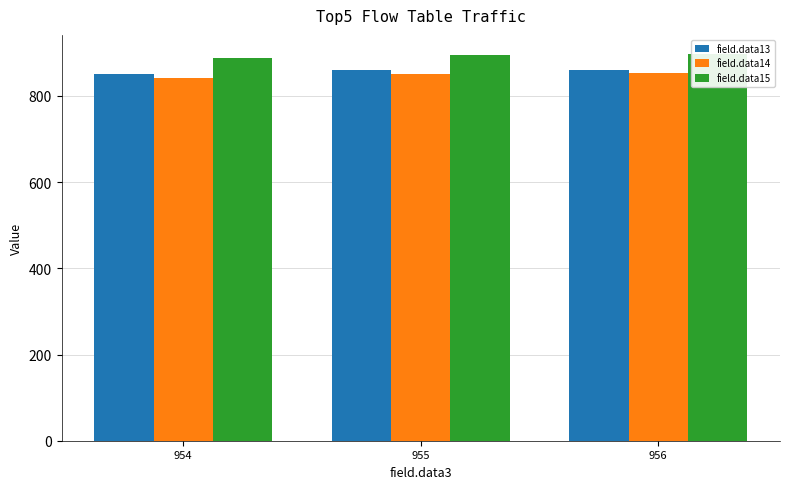

At which label does field.data13 first exceed 860?

955